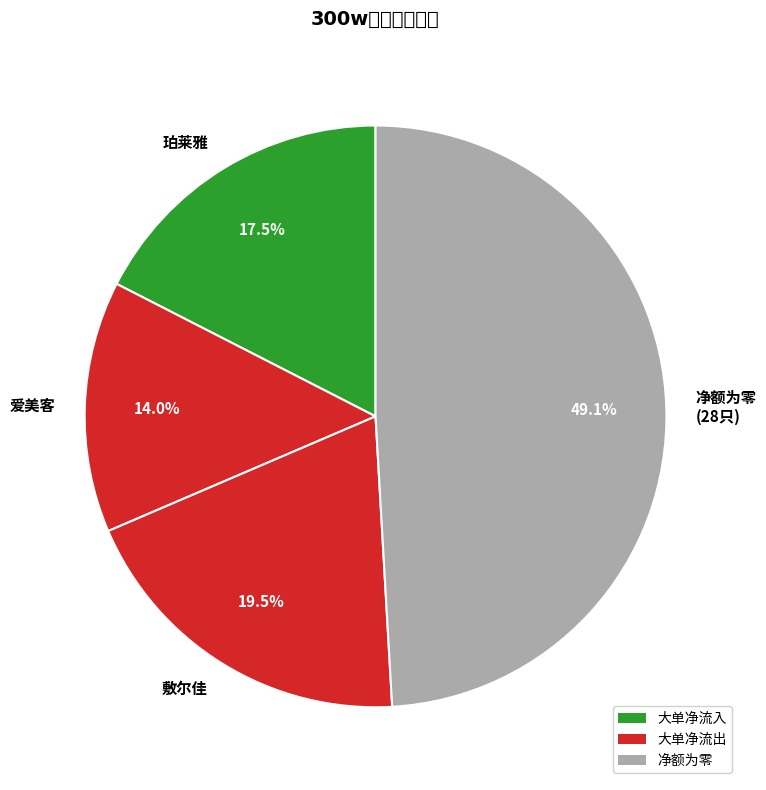

Which slice is the smallest?

爱美客